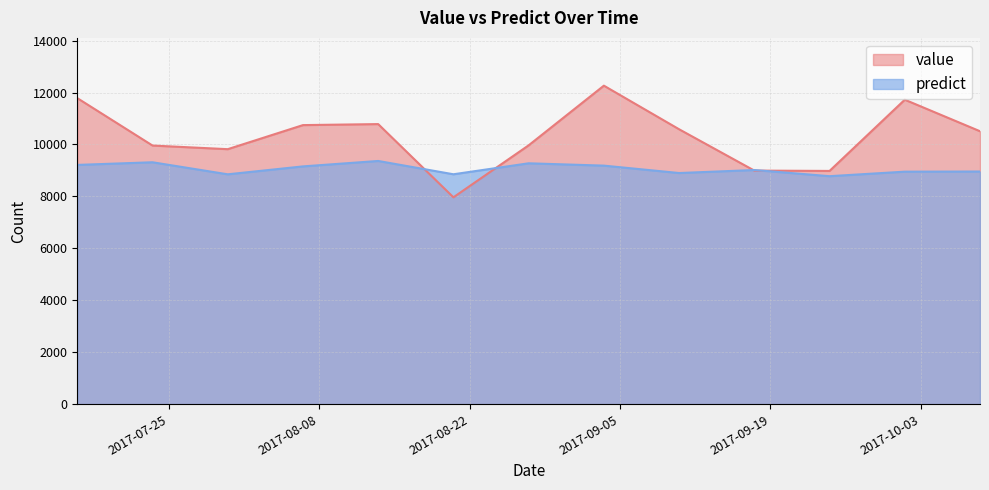

Count the number of data series in this chart.

2